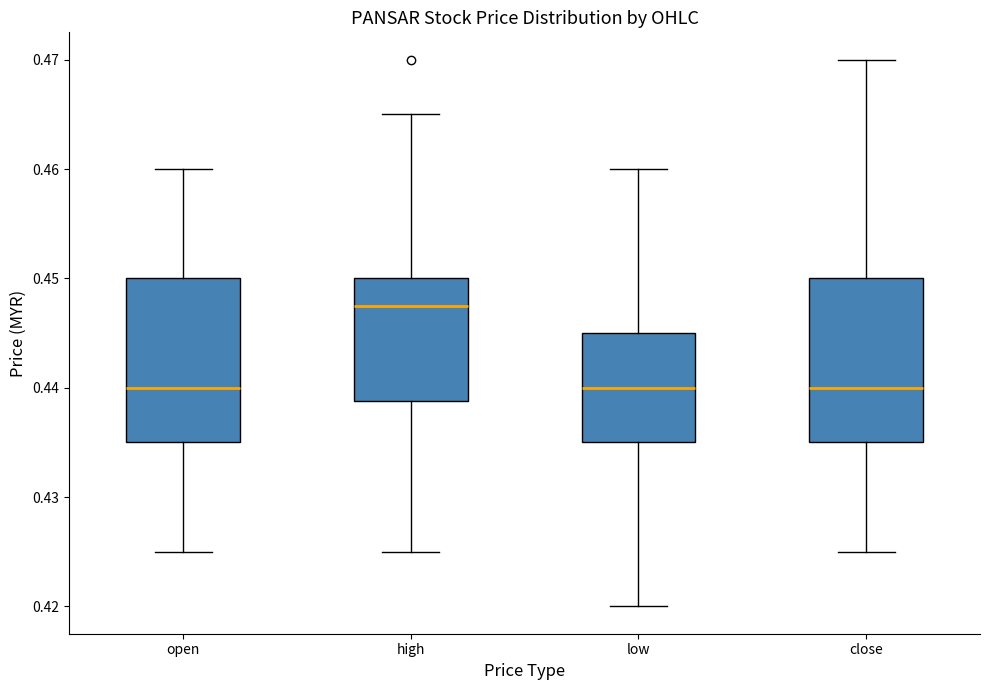

Where does the lower whisker of the box for high end on the y-axis? The values are not printed on the chart, so give them approximately, as read against the axis.

0.425